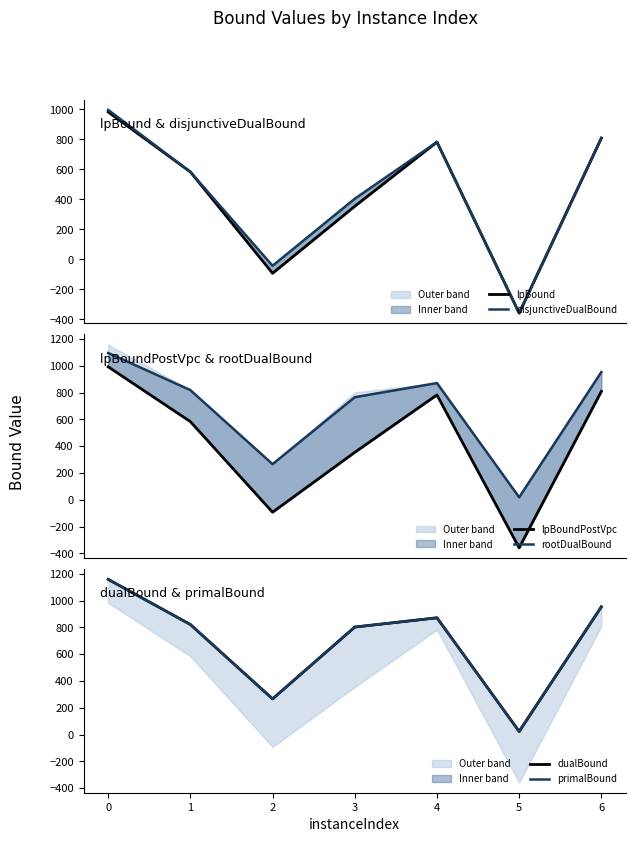

Reading left to right, list all the values displayed in this chart.

lpBound: 983.2	583.5	-92.8	354.0	782.6	-358.6	808.9
disjunctiveDualBound: 997.0	583.5	-42.7	404.3	782.6	-358.6	808.9
lpBoundPostVpc: 992.4	583.5	-92.8	354.0	782.6	-358.6	808.9
rootDualBound: 1095.7	818.5	266.0	765.6	871.0	18.7	953.0
dualBound: 1158.0	821.0	266.0	802.0	871.0	23.0	953.0
primalBound: 1158.0	821.0	266.0	802.0	871.0	23.0	953.0